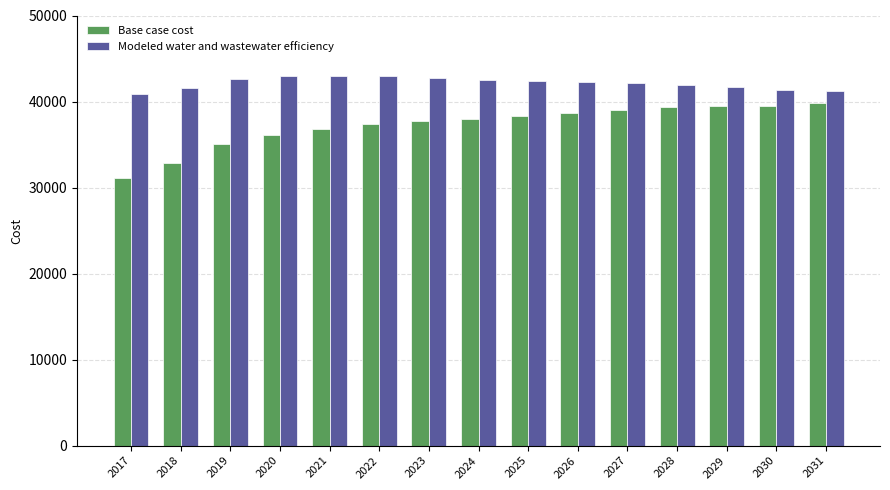

What is the value of the Base case cost bar at the 2nd from the left?

32842.9